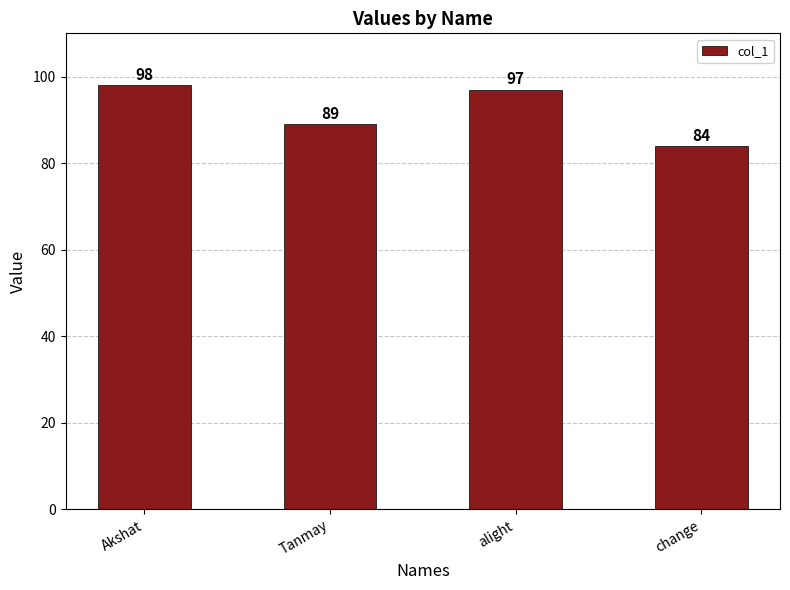

What is the label of the 1st bar from the right?

change